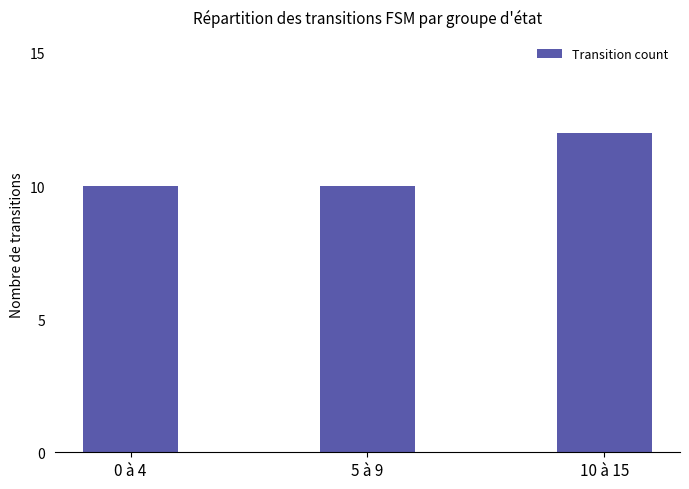

Reading left to right, list all the values displayed in this chart.

0 à 4=10	5 à 9=10	10 à 15=12